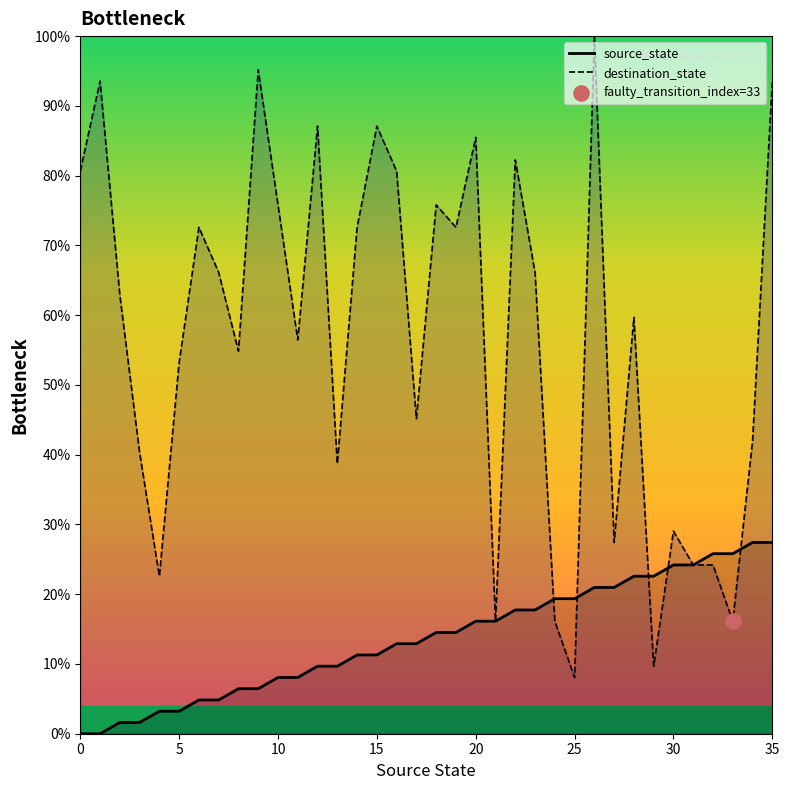

What is the total value across all series at 25?

27.4